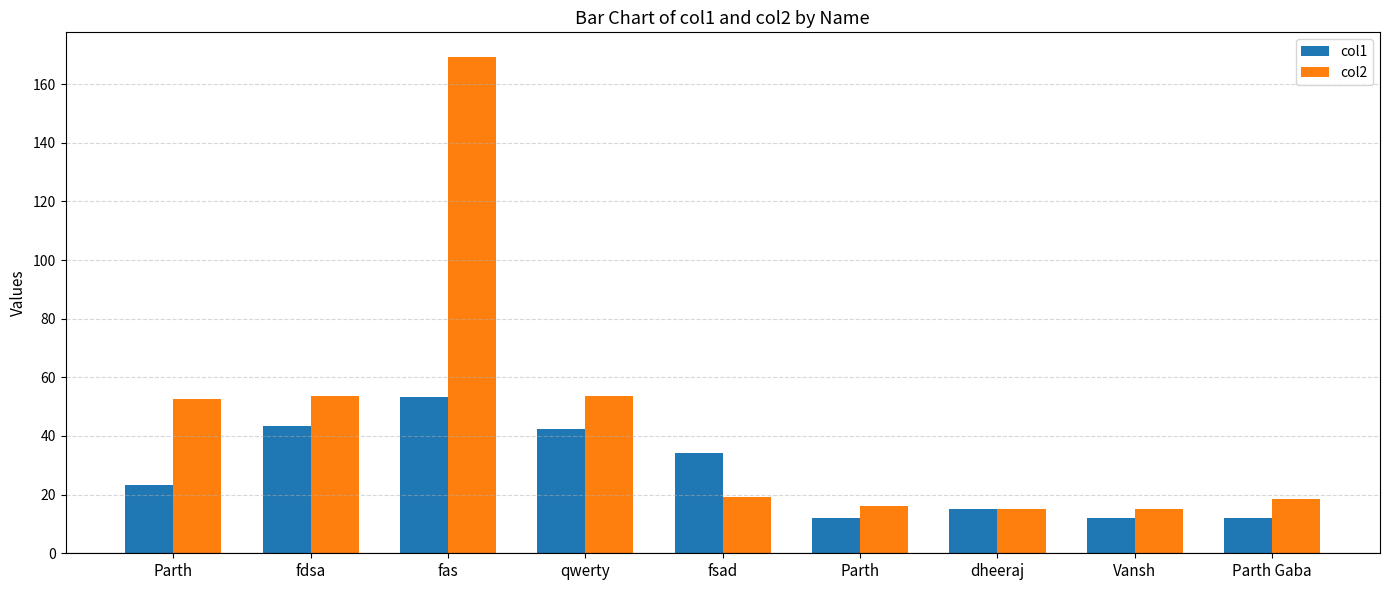

What are all the series names shown in the legend?

col1, col2